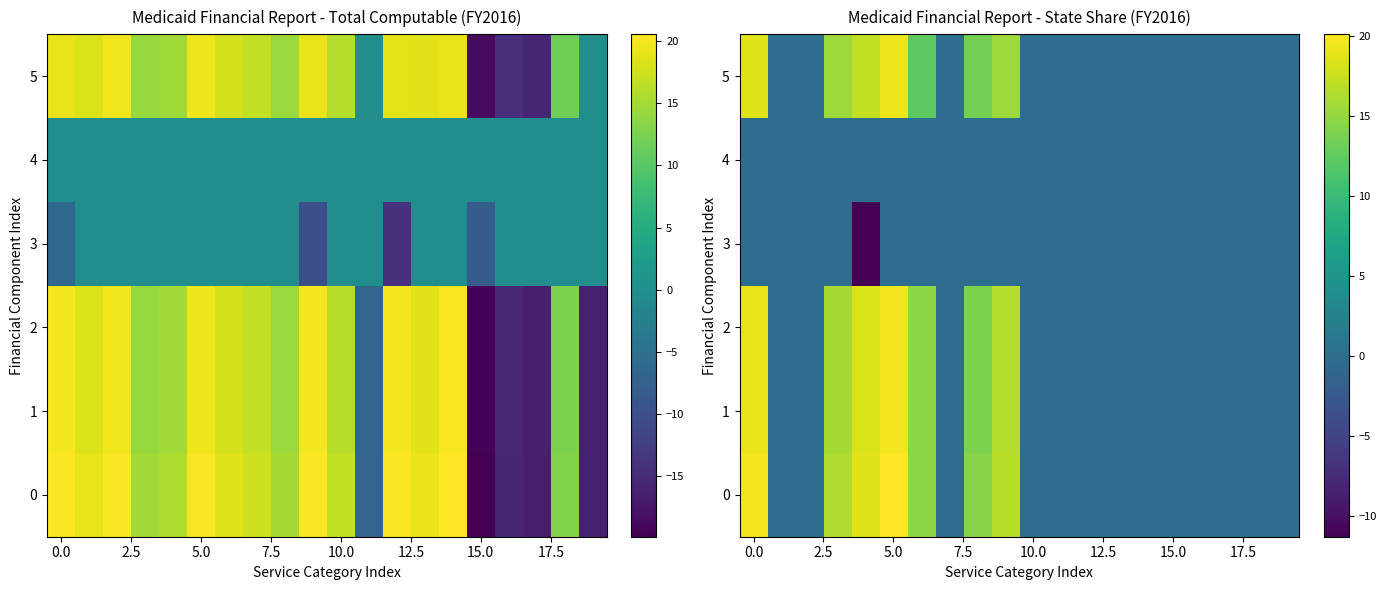

At how many categories does at least one series exceed 14?

7